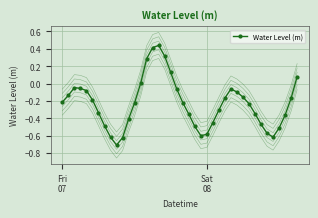

How many interior local valleys (lower than both neighbors) does the data have?

3